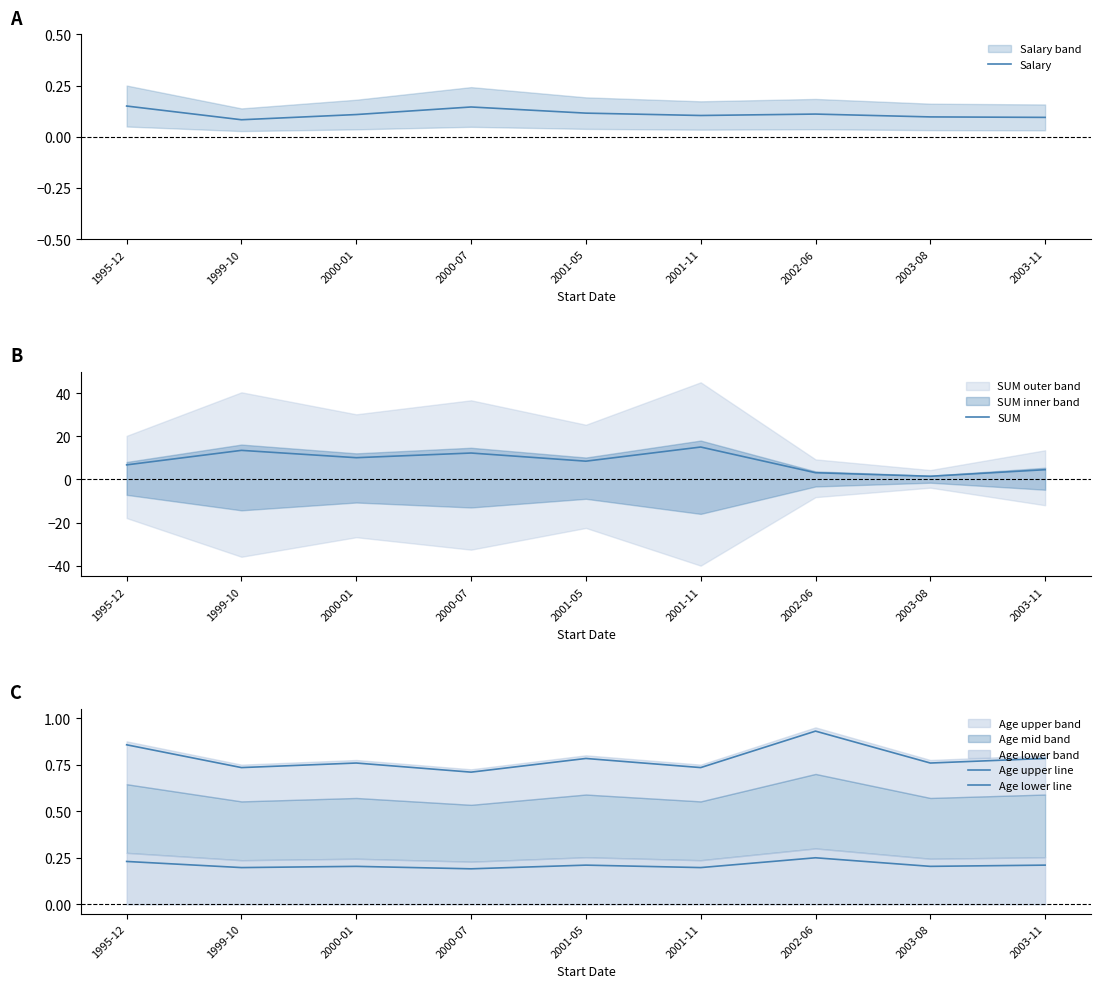

Which series changed the most between 2001-05 and 2002-06?

SUM